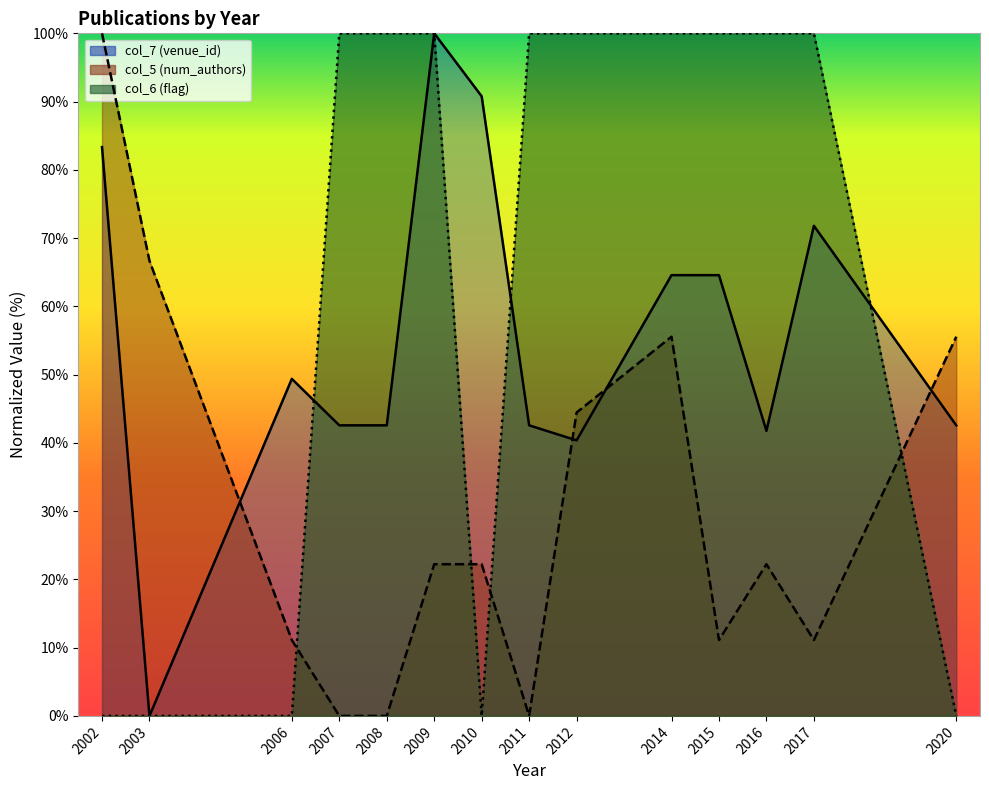

Rank the series at 2008 from highest to lowest value.

col_6 (col_10_flag), col_7 (venue_id), col_5 (num_authors)